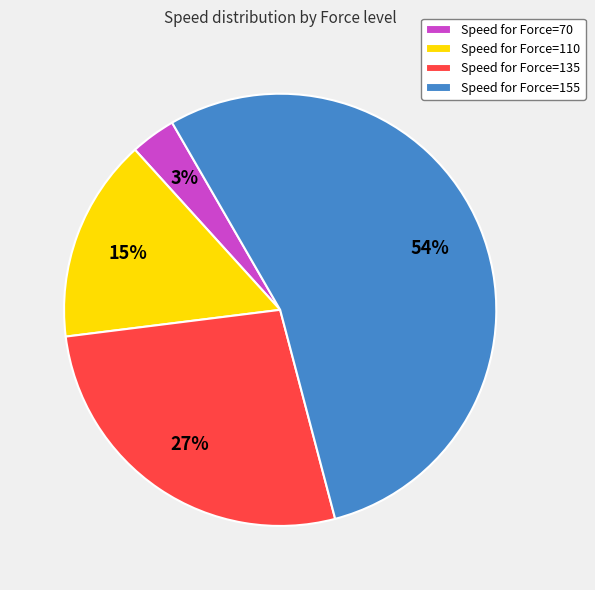

How many slices are in this pie chart?

4